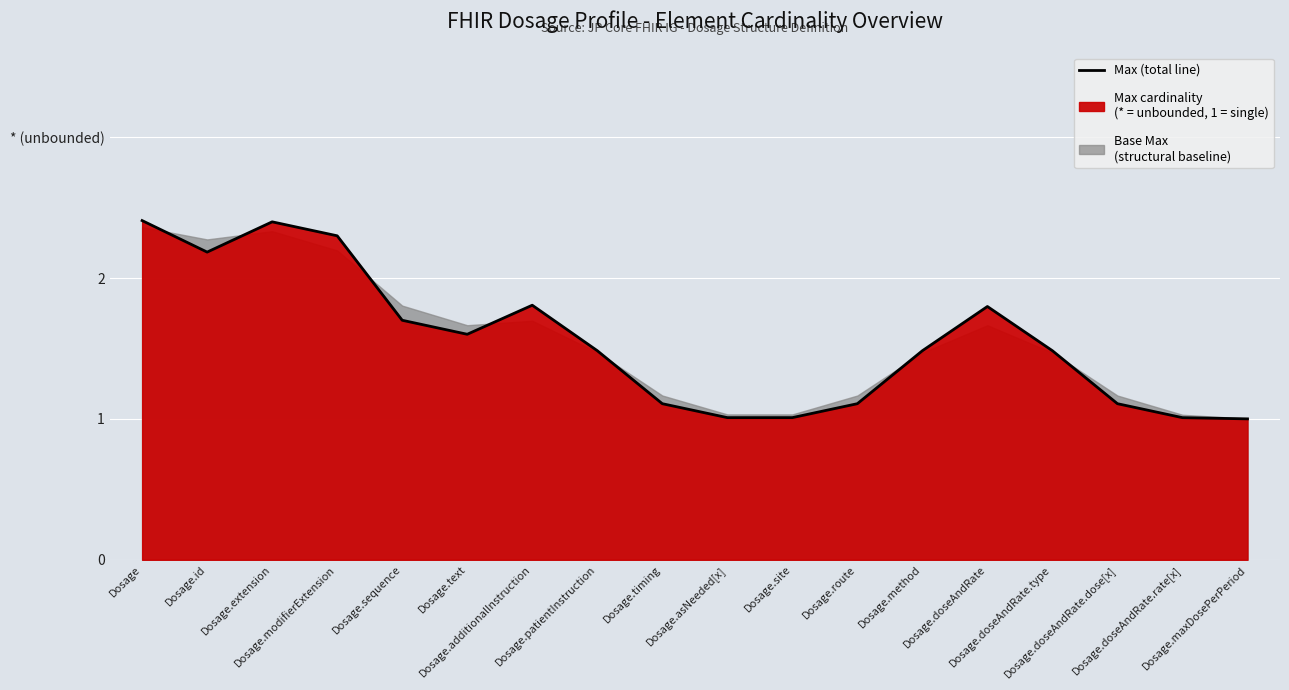

What is the difference between the maximum and minimum values?

1.4